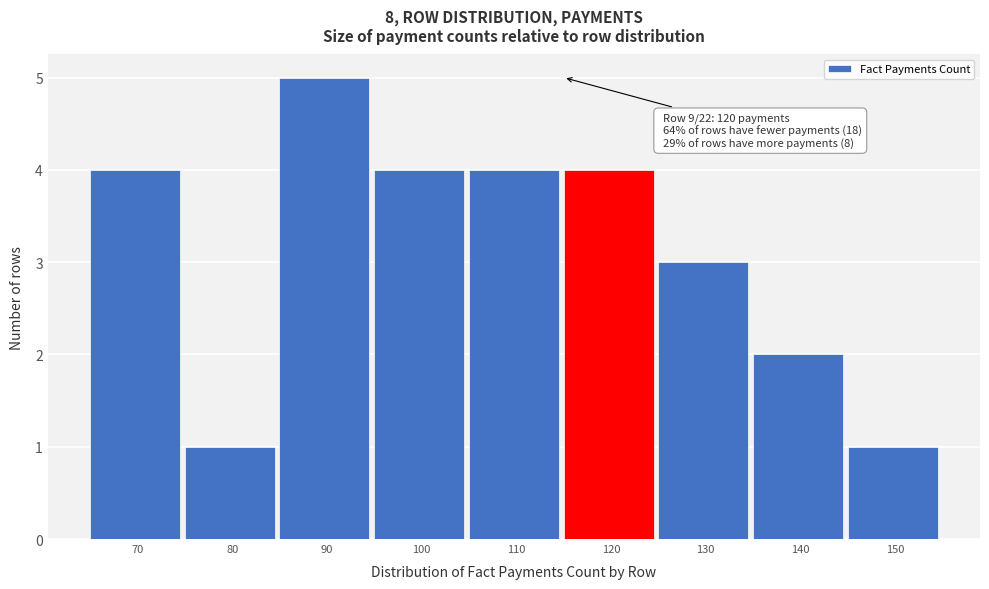

Reading left to right, extract all data points from this chart.

4	1	5	4	4	4	3	2	1